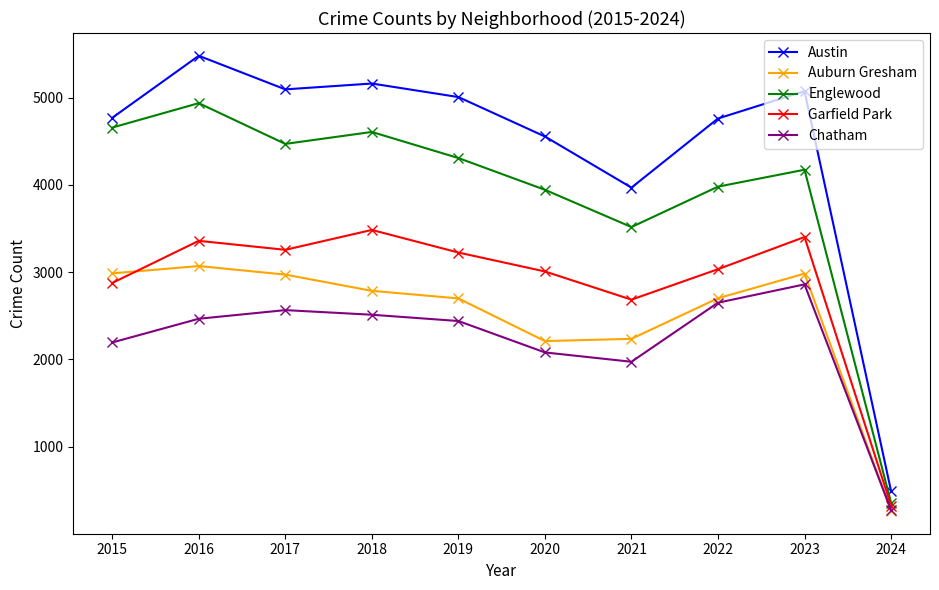

Where does the Garfield Park series first go above 3226?

2016